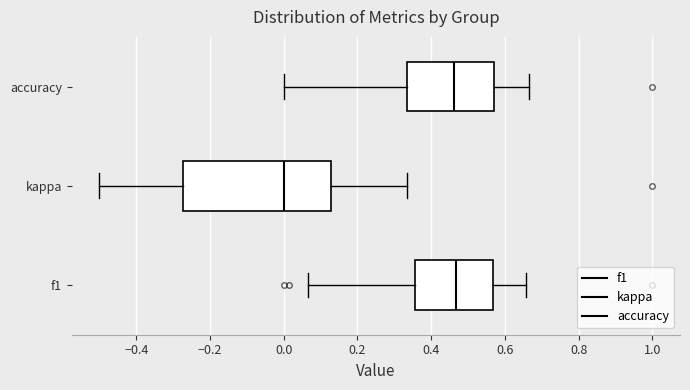

Reading bottom to top, transcribe this box plot: for each box, give where its median line is, the range the box spans, and where its two whiskers end, as read against the x-axis. The values are not printed on the chart, so give them approximately, as read against the axis.

f1: median 0.46, box 0.36 to 0.56, whiskers 0.06 to 0.66
kappa: median 0.00, box -0.28 to 0.12, whiskers -0.50 to 0.34
accuracy: median 0.46, box 0.34 to 0.58, whiskers 0.00 to 0.66